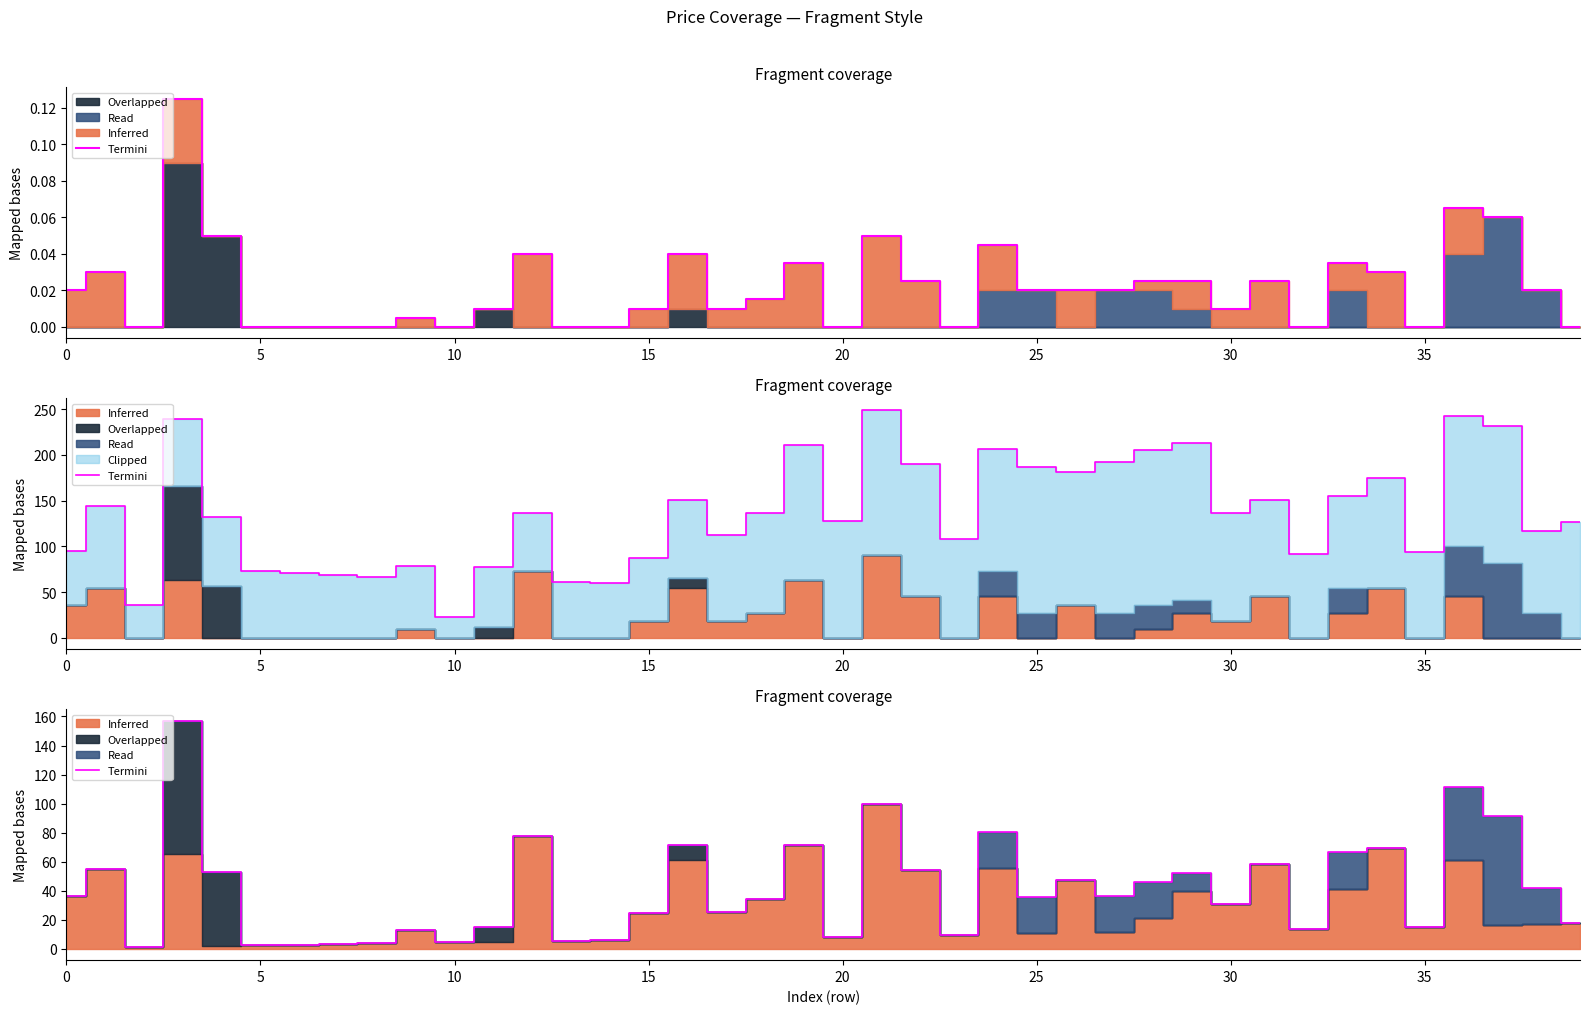

Reading left to right, transcribe all the data shown in this chart.

36.4	55.1	0.9	157.1	53.2	2.5	2.9	3.4	3.8	13.2	4.4	15.1	78.0	5.6	6.0	24.4	71.4	25.1	34.5	71.2	8.0	99.5	54.5	9.5	80.5	35.6	47.4	36.5	46.0	52.1	31.0	58.6	13.6	66.3	69.1	15.1	111.1	91.4	41.9	17.5